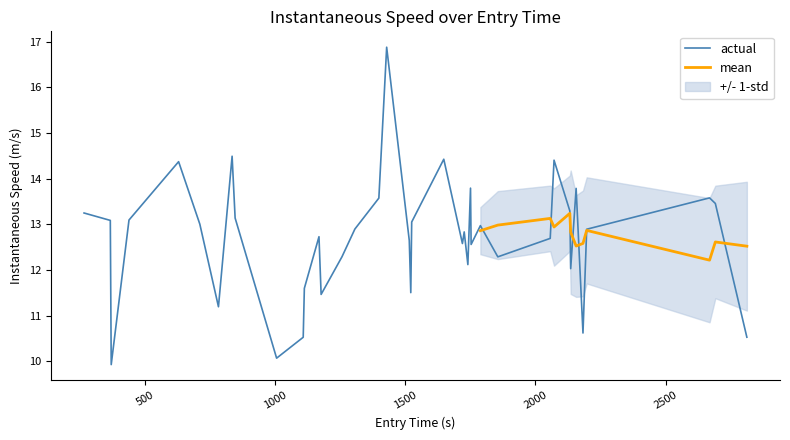

How many points are higher than both their immediate neighbors (excluding endpoints)?

11